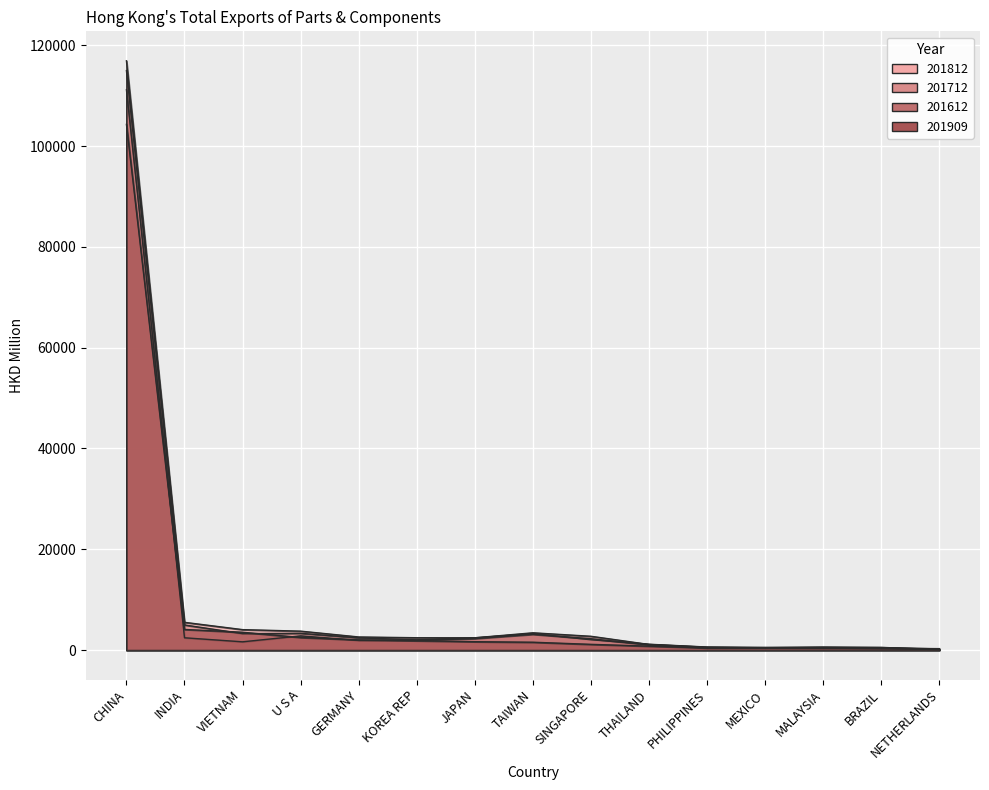

Reading left to right, what are all the values shown in this chart?

201812: CHINA=116912.8	INDIA=5510.7	VIETNAM=4063.7	U S A=3760.2	GERMANY=2606.7	KOREA REP=2454.1	JAPAN=2438.8	TAIWAN=3253.1	SINGAPORE=2048.6	THAILAND=1164.2	PHILIPPINES=611.7	MEXICO=508.9	MALAYSIA=581.6	BRAZIL=500.9	NETHERLANDS=234.9
201712: CHINA=114971.9	INDIA=4988.7	VIETNAM=3268.8	U S A=3329.5	GERMANY=2424.9	KOREA REP=2042.9	JAPAN=2444.5	TAIWAN=3433.1	SINGAPORE=2742.6	THAILAND=1122.4	PHILIPPINES=577.5	MEXICO=516.4	MALAYSIA=576.2	BRAZIL=537.7	NETHERLANDS=119.5
201612: CHINA=111173.8	INDIA=2444.9	VIETNAM=1643.5	U S A=2823.4	GERMANY=1930.4	KOREA REP=1949.4	JAPAN=2295.9	TAIWAN=3134.2	SINGAPORE=2256.1	THAILAND=1040.3	PHILIPPINES=428.2	MEXICO=486.2	MALAYSIA=412.3	BRAZIL=280.8	NETHERLANDS=127.5
201909: CHINA=104298.7	INDIA=4096.7	VIETNAM=3542.8	U S A=2504.3	GERMANY=2031.9	KOREA REP=1855.6	JAPAN=1670.4	TAIWAN=1563.8	SINGAPORE=1142.1	THAILAND=786.4	PHILIPPINES=430.5	MEXICO=406.6	MALAYSIA=398.4	BRAZIL=380.2	NETHERLANDS=291.8